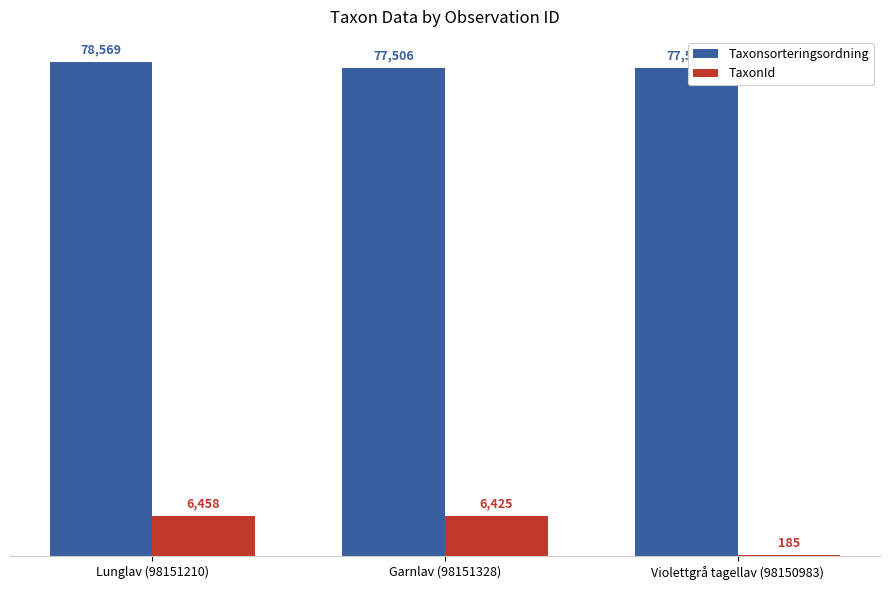

What is the highest value of the Taxonsorteringsordning series?

78569